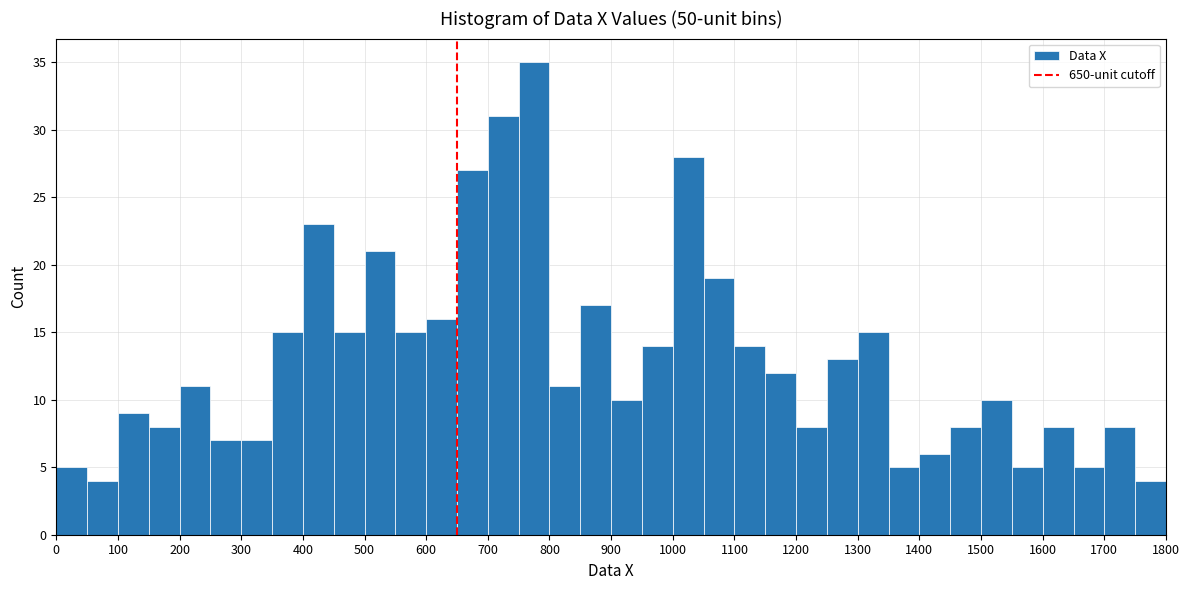

Reading left to right, transcribe this chart: for each bar, give the range it covers on the x-axis and its height. The values are not printed on the chart, so give them approximately, as read against the axis.

0 to 50: 5
50 to 100: 4
100 to 150: 9
150 to 200: 8
200 to 250: 11
250 to 300: 7
300 to 350: 7
350 to 400: 15
400 to 450: 23
450 to 500: 15
500 to 550: 21
550 to 600: 15
600 to 650: 16
650 to 700: 27
700 to 750: 31
750 to 800: 35
800 to 850: 11
850 to 900: 17
900 to 950: 10
950 to 1000: 14
1000 to 1050: 28
1050 to 1100: 19
1100 to 1150: 14
1150 to 1200: 12
1200 to 1250: 8
1250 to 1300: 13
1300 to 1350: 15
1350 to 1400: 5
1400 to 1450: 6
1450 to 1500: 8
1500 to 1550: 10
1550 to 1600: 5
1600 to 1650: 8
1650 to 1700: 5
1700 to 1750: 8
1750 to 1800: 4